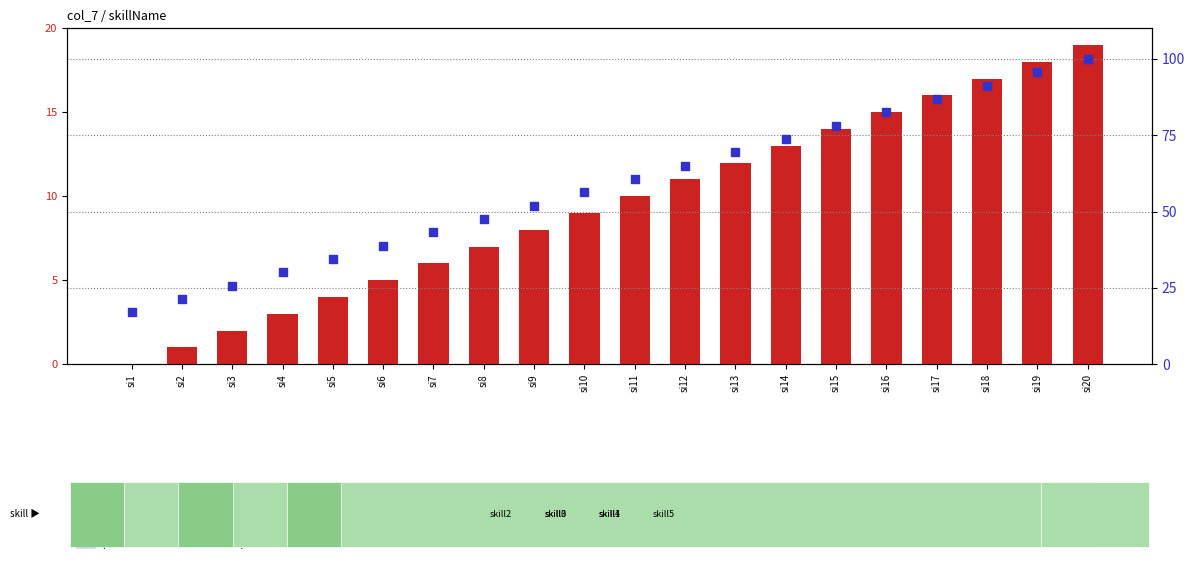

Which series contains the highest Y value?

percentile rank within the sample